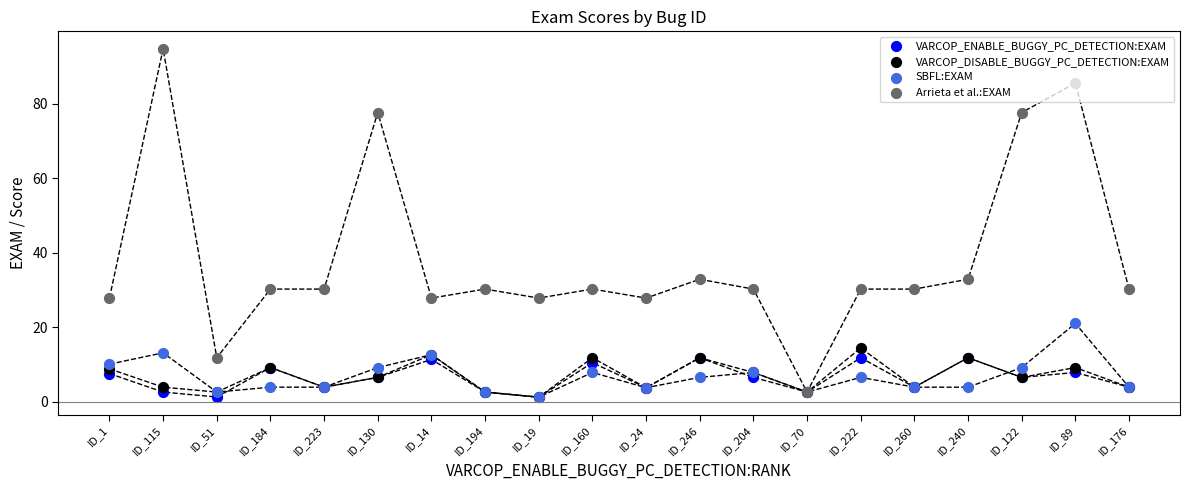

What is the total value across all series at ID_160?

60.5